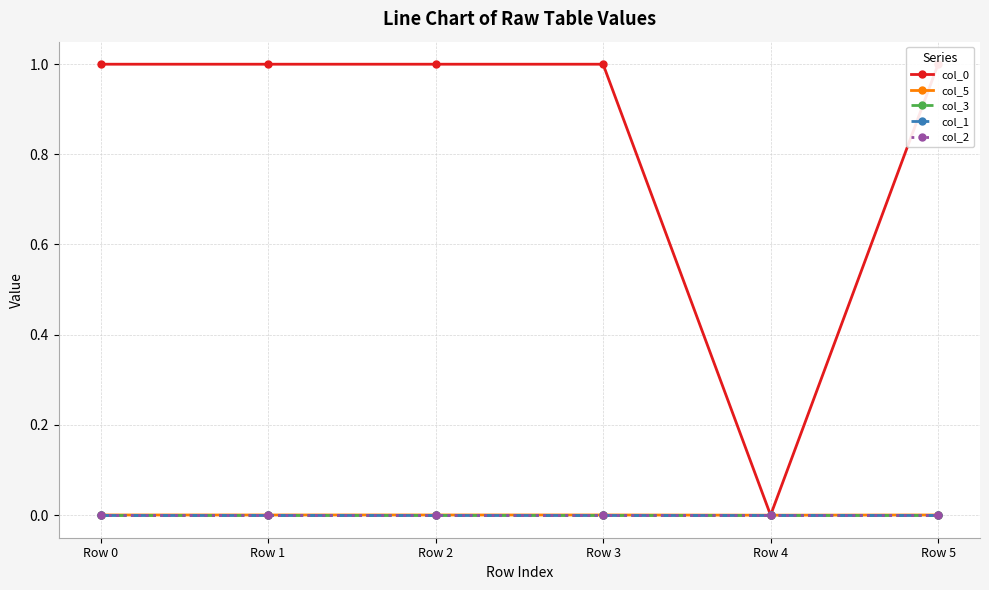

Is this an area chart (filled region under the line)?

No